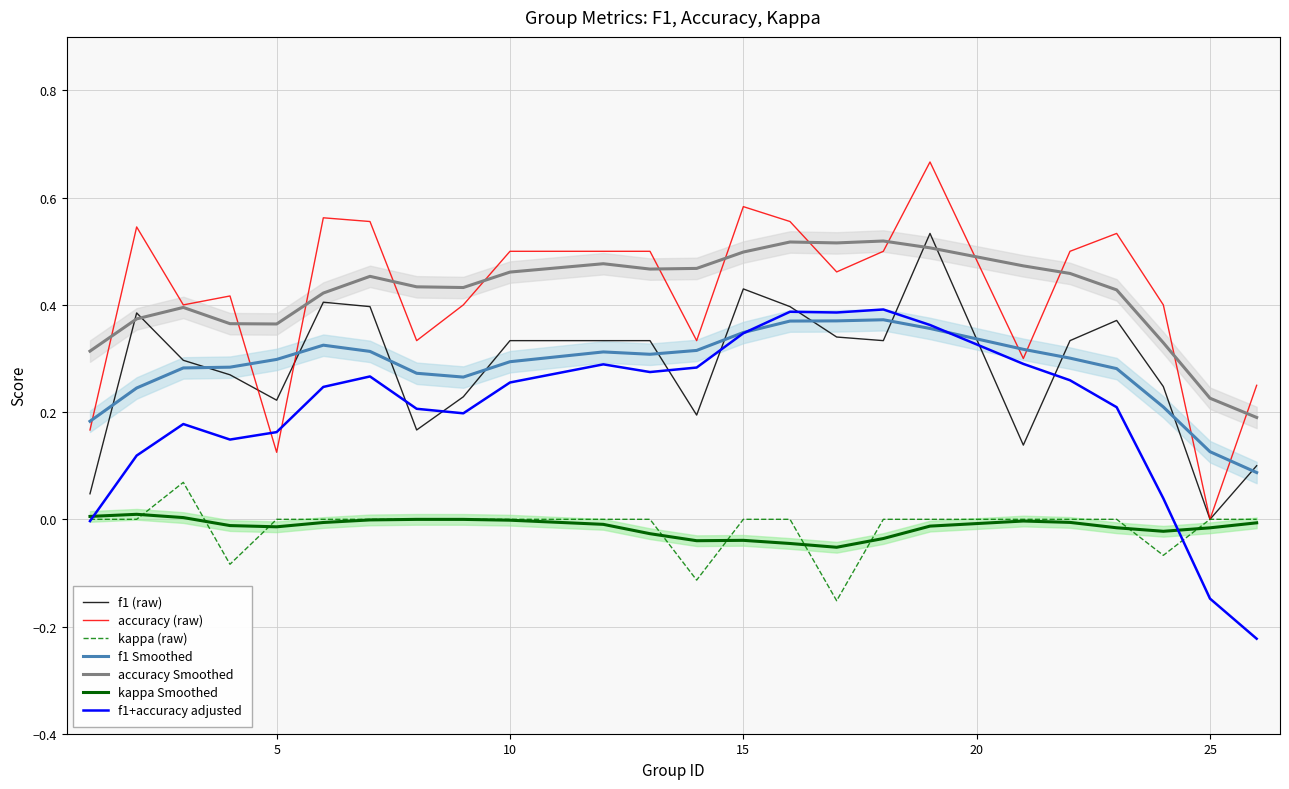

Where is the first local minimum for accuracy?

3